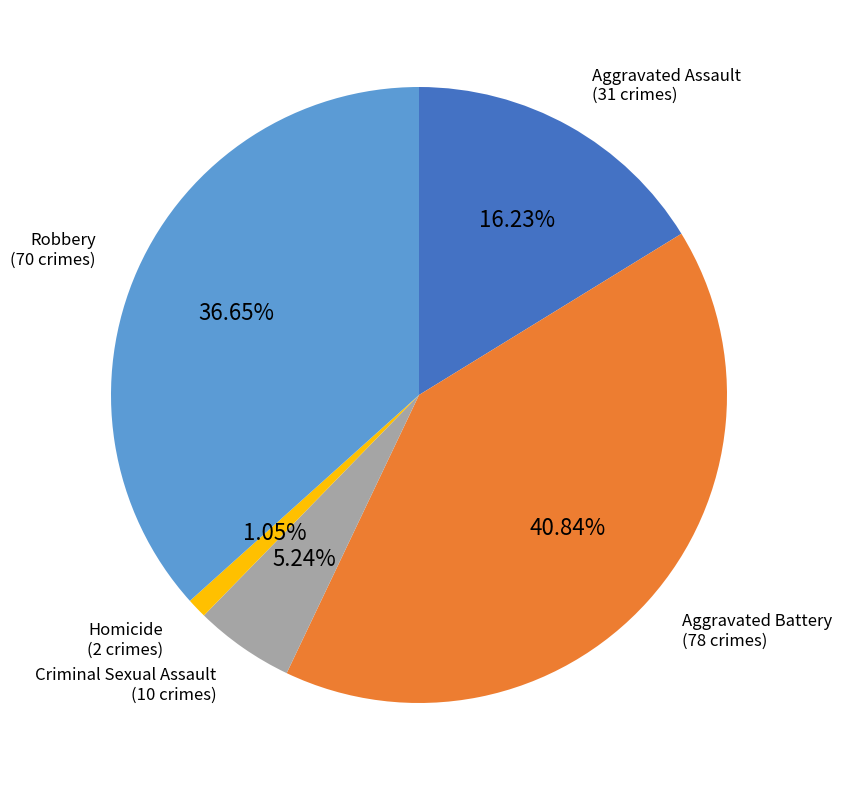

Does any single category account for the majority?

No